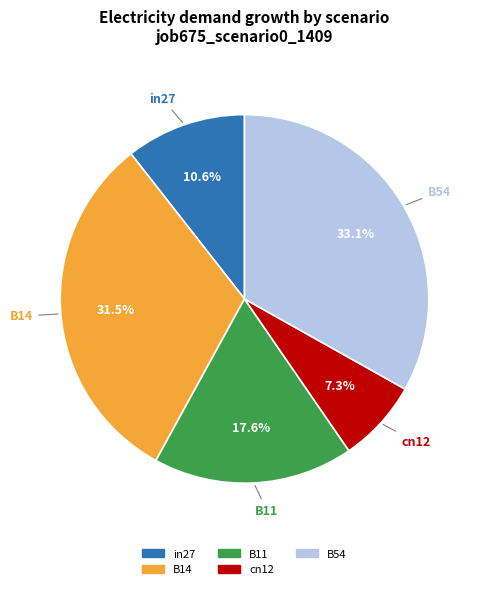

Rank the categories by value from highest to lowest.

B54, B14, B11, in27, cn12